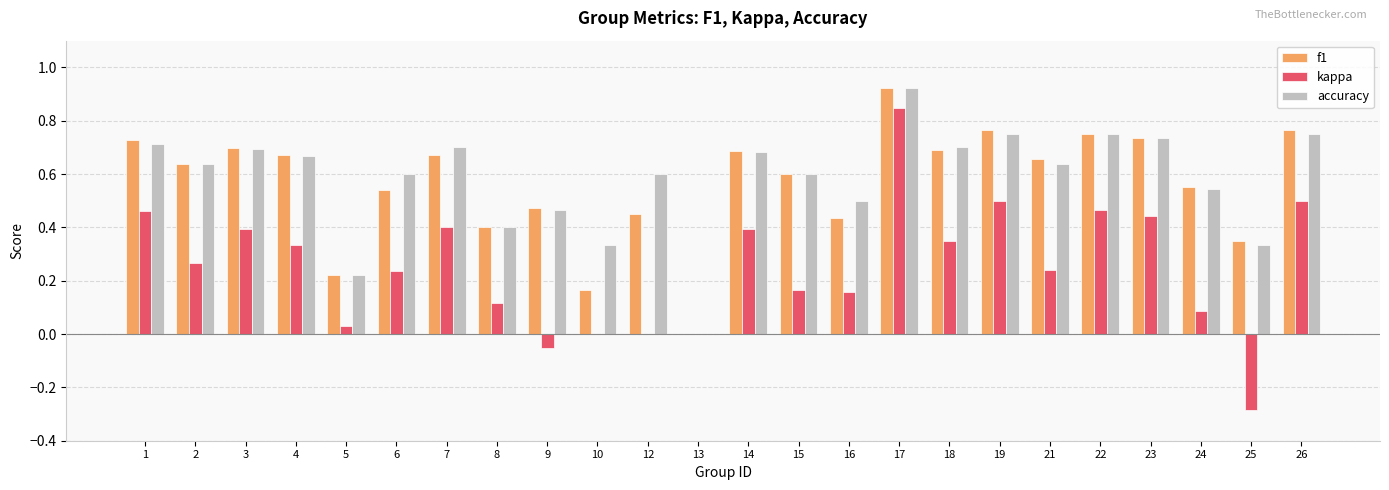

At which category does the chart reach its peak across all series?

17